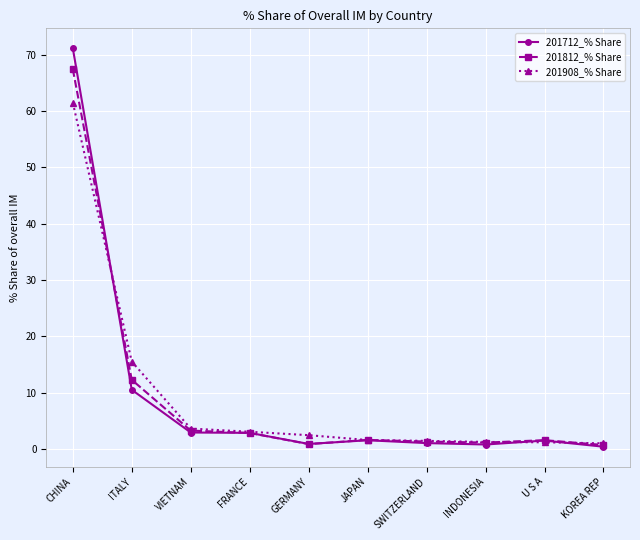

What is the label of the 2nd point from the right?

U S A